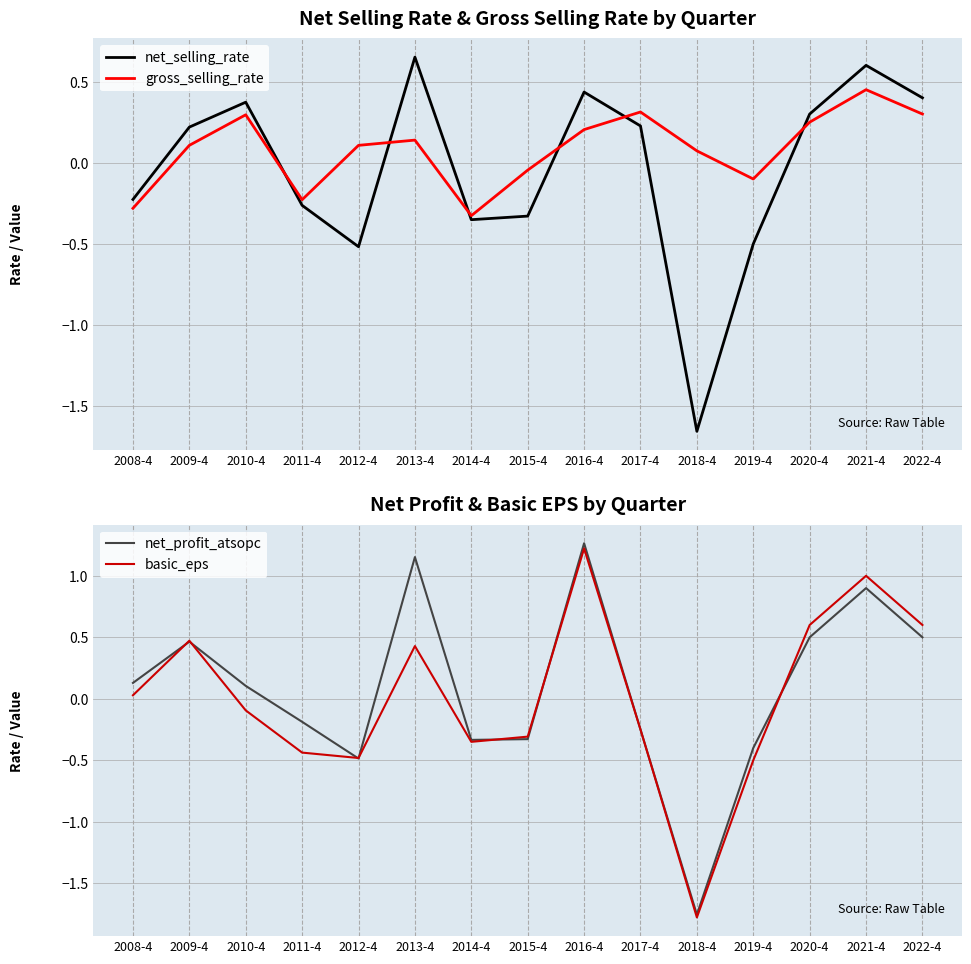

Between 2013-4 and 2021-4, which is larger?

2013-4